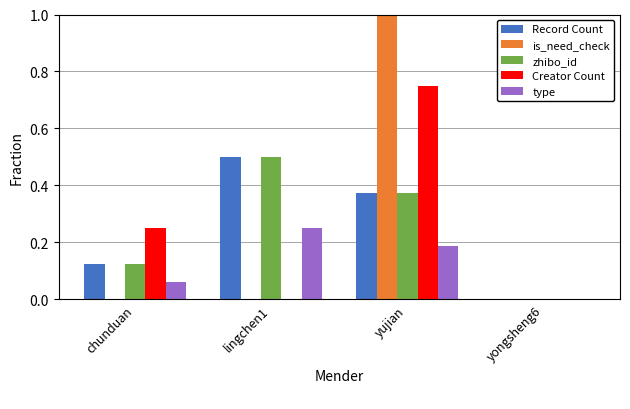

What is the sum of the is_need_check values at chunduan and yujian?

1.0